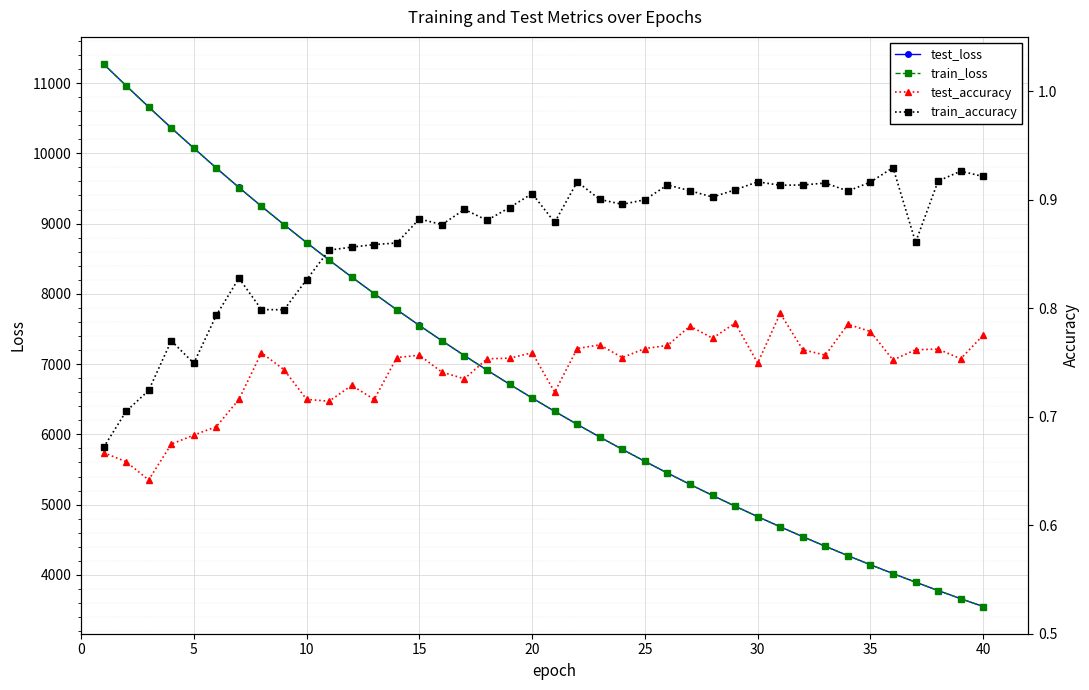

What is the maximum value for test_loss?

11271.0